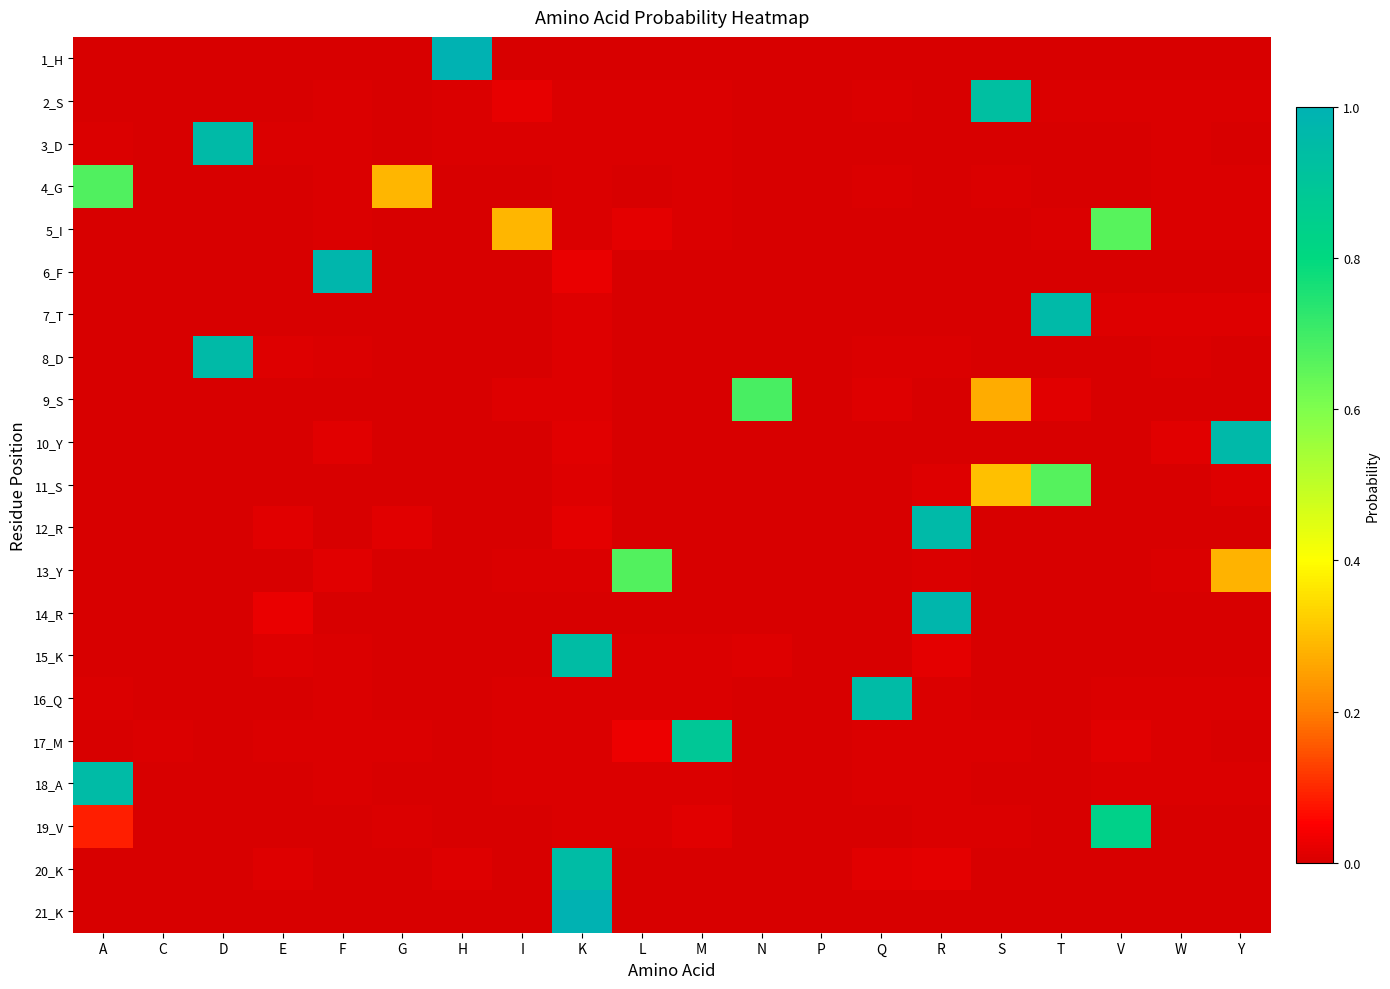

Reading right to left, transcribe all the data shown in this chart.

1_H: Y=0.0	W=0.0	V=0.0	T=0.0	S=0.0	R=0.0	Q=0.0	P=0.0	N=0.0	M=0.0	L=0.0	K=0.0	I=0.0	H=1.0	G=0.0	F=0.0	E=0.0	D=0.0	C=0.0	A=0.0
2_S: Y=0.0	W=0.0	V=0.0	T=0.0	S=0.9	R=0.0	Q=0.0	P=0.0	N=0.0	M=0.0	L=0.0	K=0.0	I=0.0	H=0.0	G=0.0	F=0.0	E=0.0	D=0.0	C=0.0	A=0.0
3_D: Y=0.0	W=0.0	V=0.0	T=0.0	S=0.0	R=0.0	Q=0.0	P=0.0	N=0.0	M=0.0	L=0.0	K=0.0	I=0.0	H=0.0	G=0.0	F=0.0	E=0.0	D=1.0	C=0.0	A=0.0
4_G: Y=0.0	W=0.0	V=0.0	T=0.0	S=0.0	R=0.0	Q=0.0	P=0.0	N=0.0	M=0.0	L=0.0	K=0.0	I=0.0	H=0.0	G=0.3	F=0.0	E=0.0	D=0.0	C=0.0	A=0.7
5_I: Y=0.0	W=0.0	V=0.7	T=0.0	S=0.0	R=0.0	Q=0.0	P=0.0	N=0.0	M=0.0	L=0.0	K=0.0	I=0.3	H=0.0	G=0.0	F=0.0	E=0.0	D=0.0	C=0.0	A=0.0
6_F: Y=0.0	W=0.0	V=0.0	T=0.0	S=0.0	R=0.0	Q=0.0	P=0.0	N=0.0	M=0.0	L=0.0	K=0.0	I=0.0	H=0.0	G=0.0	F=1.0	E=0.0	D=0.0	C=0.0	A=0.0
7_T: Y=0.0	W=0.0	V=0.0	T=1.0	S=0.0	R=0.0	Q=0.0	P=0.0	N=0.0	M=0.0	L=0.0	K=0.0	I=0.0	H=0.0	G=0.0	F=0.0	E=0.0	D=0.0	C=0.0	A=0.0
8_D: Y=0.0	W=0.0	V=0.0	T=0.0	S=0.0	R=0.0	Q=0.0	P=0.0	N=0.0	M=0.0	L=0.0	K=0.0	I=0.0	H=0.0	G=0.0	F=0.0	E=0.0	D=1.0	C=0.0	A=0.0
9_S: Y=0.0	W=0.0	V=0.0	T=0.0	S=0.3	R=0.0	Q=0.0	P=0.0	N=0.7	M=0.0	L=0.0	K=0.0	I=0.0	H=0.0	G=0.0	F=0.0	E=0.0	D=0.0	C=0.0	A=0.0
10_Y: Y=1.0	W=0.0	V=0.0	T=0.0	S=0.0	R=0.0	Q=0.0	P=0.0	N=0.0	M=0.0	L=0.0	K=0.0	I=0.0	H=0.0	G=0.0	F=0.0	E=0.0	D=0.0	C=0.0	A=0.0
11_S: Y=0.0	W=0.0	V=0.0	T=0.7	S=0.3	R=0.0	Q=0.0	P=0.0	N=0.0	M=0.0	L=0.0	K=0.0	I=0.0	H=0.0	G=0.0	F=0.0	E=0.0	D=0.0	C=0.0	A=0.0
12_R: Y=0.0	W=0.0	V=0.0	T=0.0	S=0.0	R=1.0	Q=0.0	P=0.0	N=0.0	M=0.0	L=0.0	K=0.0	I=0.0	H=0.0	G=0.0	F=0.0	E=0.0	D=0.0	C=0.0	A=0.0
13_Y: Y=0.3	W=0.0	V=0.0	T=0.0	S=0.0	R=0.0	Q=0.0	P=0.0	N=0.0	M=0.0	L=0.7	K=0.0	I=0.0	H=0.0	G=0.0	F=0.0	E=0.0	D=0.0	C=0.0	A=0.0
14_R: Y=0.0	W=0.0	V=0.0	T=0.0	S=0.0	R=1.0	Q=0.0	P=0.0	N=0.0	M=0.0	L=0.0	K=0.0	I=0.0	H=0.0	G=0.0	F=0.0	E=0.0	D=0.0	C=0.0	A=0.0
15_K: Y=0.0	W=0.0	V=0.0	T=0.0	S=0.0	R=0.0	Q=0.0	P=0.0	N=0.0	M=0.0	L=0.0	K=0.9	I=0.0	H=0.0	G=0.0	F=0.0	E=0.0	D=0.0	C=0.0	A=0.0
16_Q: Y=0.0	W=0.0	V=0.0	T=0.0	S=0.0	R=0.0	Q=1.0	P=0.0	N=0.0	M=0.0	L=0.0	K=0.0	I=0.0	H=0.0	G=0.0	F=0.0	E=0.0	D=0.0	C=0.0	A=0.0
17_M: Y=0.0	W=0.0	V=0.0	T=0.0	S=0.0	R=0.0	Q=0.0	P=0.0	N=0.0	M=0.9	L=0.0	K=0.0	I=0.0	H=0.0	G=0.0	F=0.0	E=0.0	D=0.0	C=0.0	A=0.0
18_A: Y=0.0	W=0.0	V=0.0	T=0.0	S=0.0	R=0.0	Q=0.0	P=0.0	N=0.0	M=0.0	L=0.0	K=0.0	I=0.0	H=0.0	G=0.0	F=0.0	E=0.0	D=0.0	C=0.0	A=1.0
19_V: Y=0.0	W=0.0	V=0.8	T=0.0	S=0.0	R=0.0	Q=0.0	P=0.0	N=0.0	M=0.0	L=0.0	K=0.0	I=0.0	H=0.0	G=0.0	F=0.0	E=0.0	D=0.0	C=0.0	A=0.1
20_K: Y=0.0	W=0.0	V=0.0	T=0.0	S=0.0	R=0.0	Q=0.0	P=0.0	N=0.0	M=0.0	L=0.0	K=0.9	I=0.0	H=0.0	G=0.0	F=0.0	E=0.0	D=0.0	C=0.0	A=0.0
21_K: Y=0.0	W=0.0	V=0.0	T=0.0	S=0.0	R=0.0	Q=0.0	P=0.0	N=0.0	M=0.0	L=0.0	K=1.0	I=0.0	H=0.0	G=0.0	F=0.0	E=0.0	D=0.0	C=0.0	A=0.0